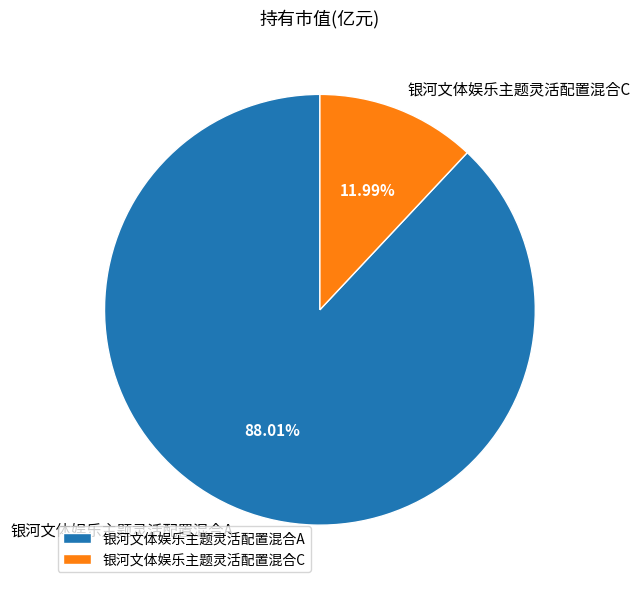

The 银河文体娱乐主题灵活配置混合C slice represents 12% of the pie. True or false?

True